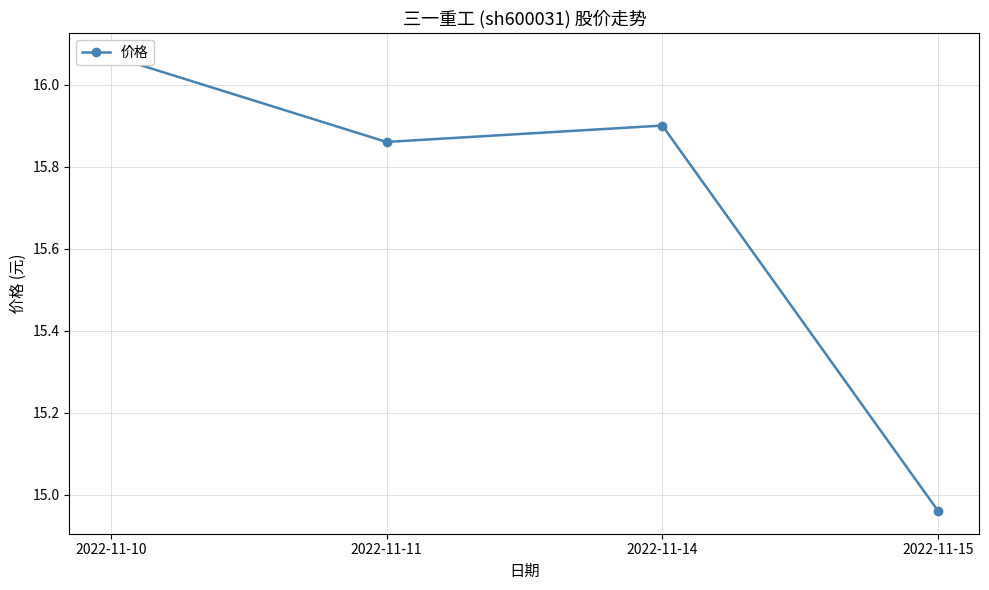

The chart shows a value of 5.2 at 2022-11-15. True or false?

False